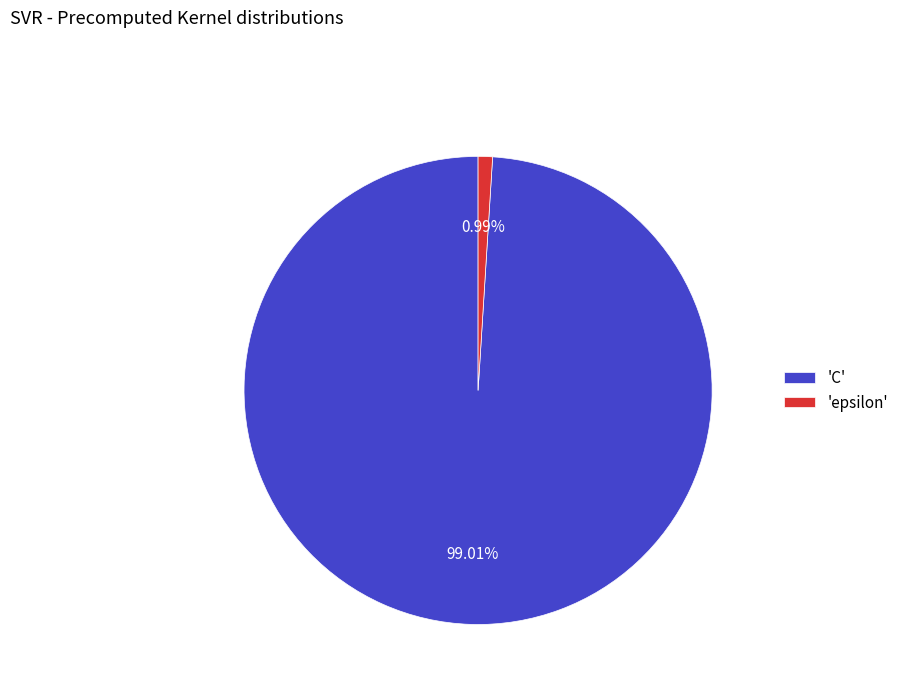

Do 'C' and 'epsilon' together represent more than half of the pie?

Yes